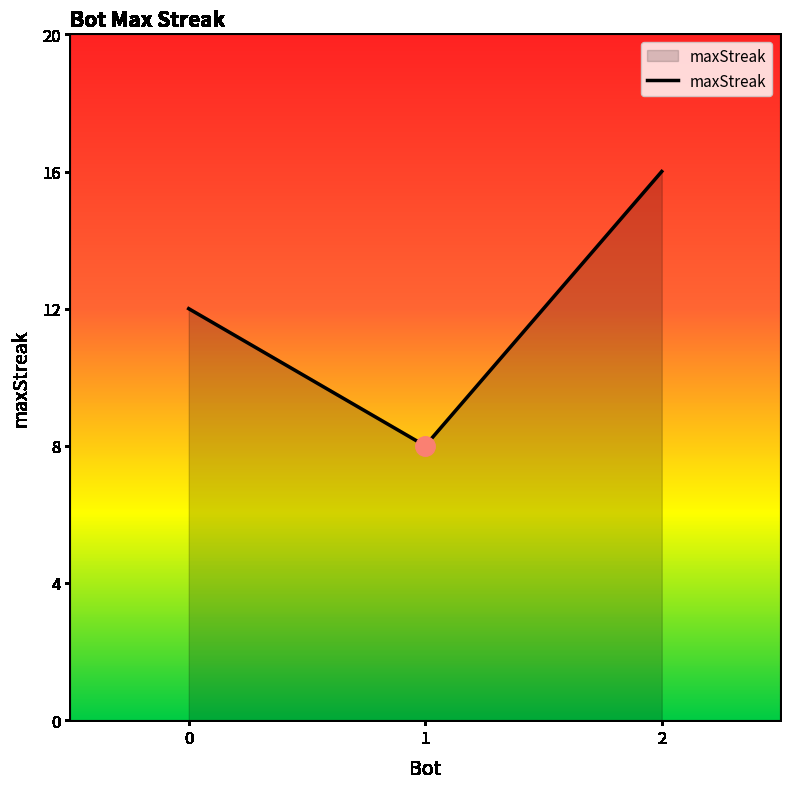

Which label corresponds to the smallest value in the chart?

1